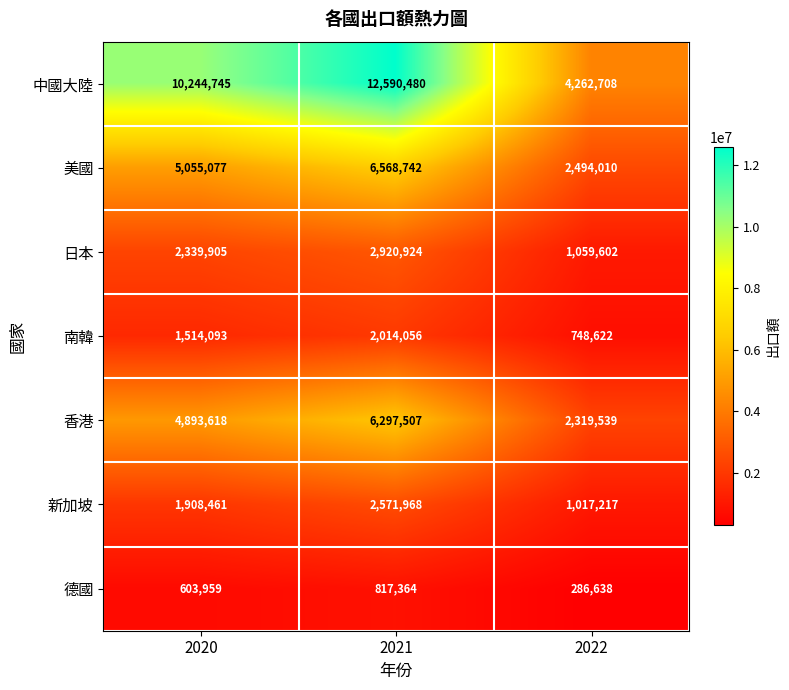

Where is 南韓 nearest to the value 1381339?

2020